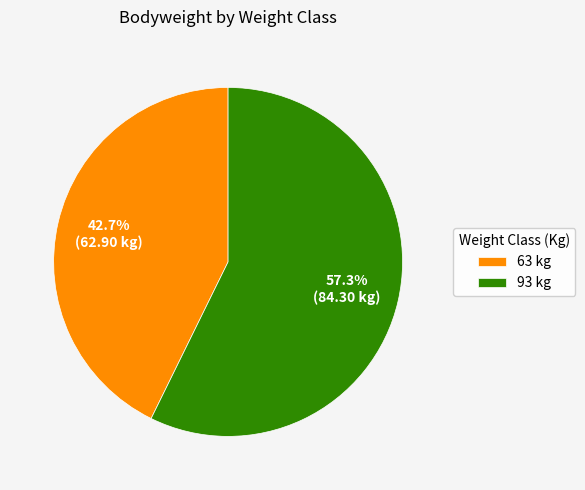

Combined, do 63 and 93 account for over 50%?

Yes